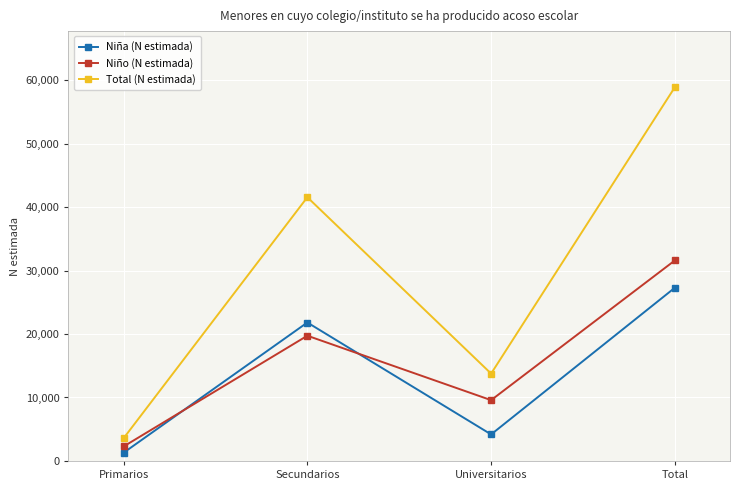

Rank the categories by Niño (N estimada) value from lowest to highest.

Primarios, Universitarios, Secundarios, Total